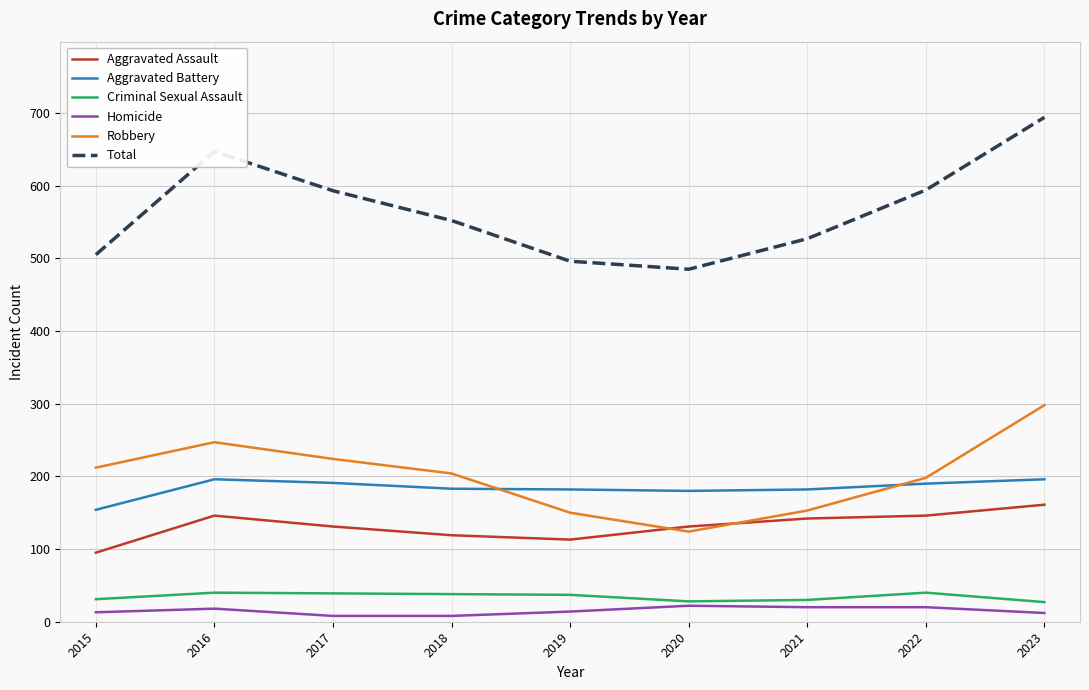

Between which two adjacent categories do Robbery and Aggravated Battery first intersect?

2018 and 2019